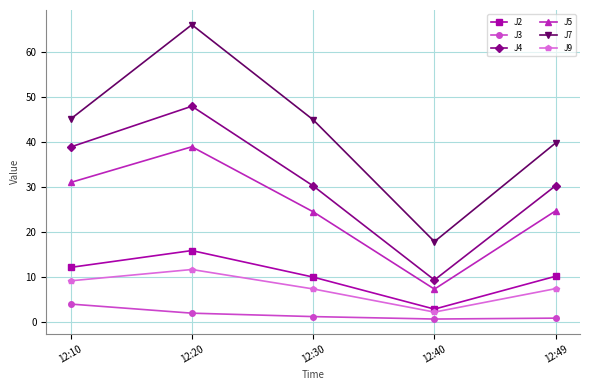

What is the difference between the J4 values at 12:30 and 12:20?

17.7